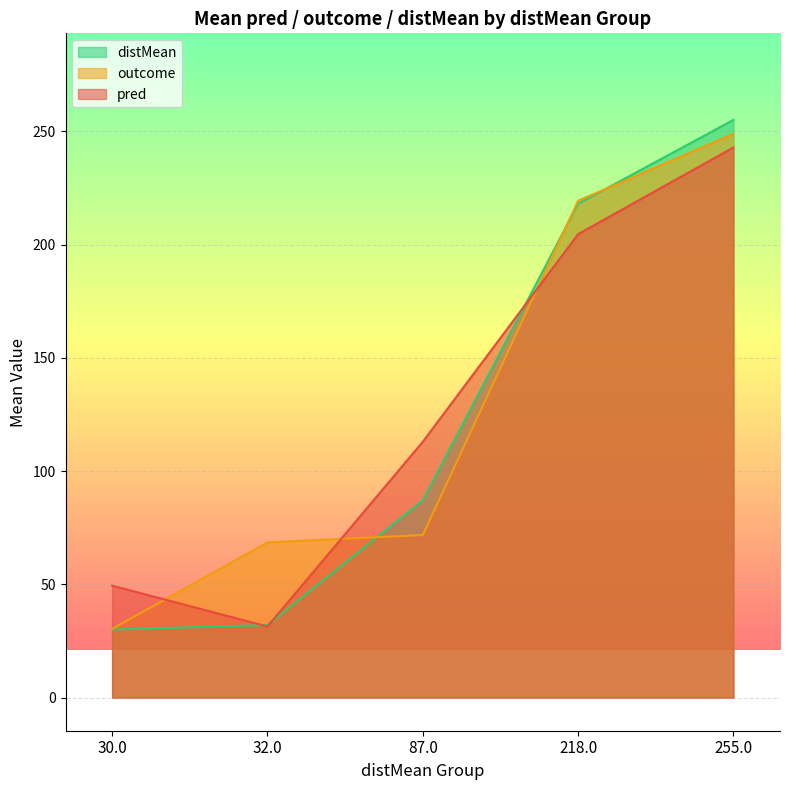

How many lines are shown in the chart?

3